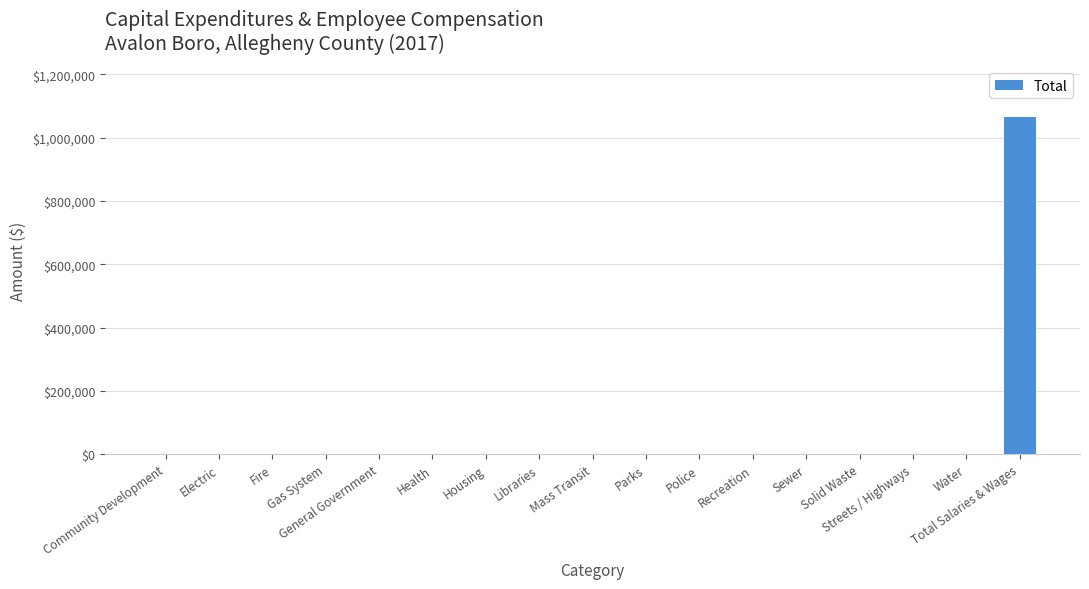

True or false: the data shows -645663 at Fire.

False